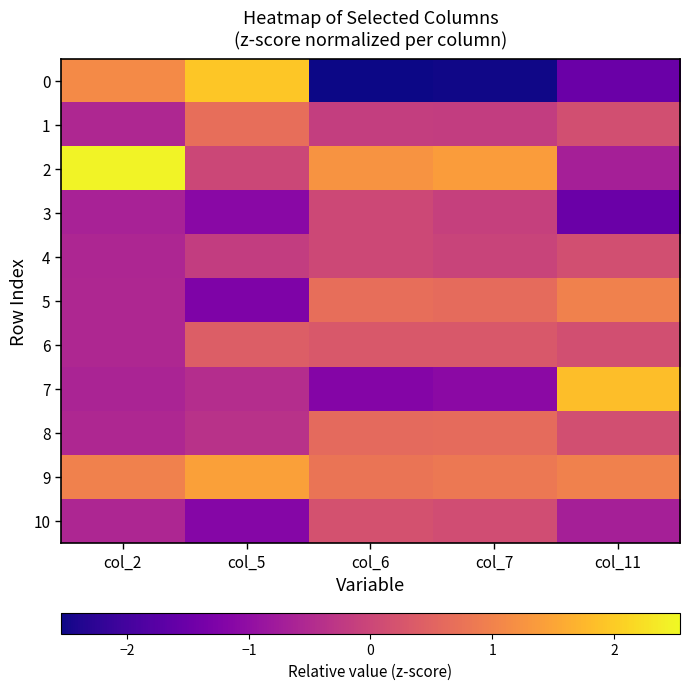

Reading left to right, transcribe all the data shown in this chart.

0: col_2=1.1	col_5=1.9	col_6=-2.5	col_7=-2.5	col_11=-1.5
1: col_2=-0.5	col_5=0.7	col_6=-0.1	col_7=-0.2	col_11=0.2
2: col_2=2.5	col_5=0.0	col_6=1.3	col_7=1.4	col_11=-0.7
3: col_2=-0.6	col_5=-1.1	col_6=0.0	col_7=-0.1	col_11=-1.5
4: col_2=-0.6	col_5=-0.2	col_6=0.0	col_7=-0.0	col_11=0.2
5: col_2=-0.5	col_5=-1.3	col_6=0.7	col_7=0.6	col_11=1.0
6: col_2=-0.5	col_5=0.4	col_6=0.3	col_7=0.3	col_11=0.2
7: col_2=-0.6	col_5=-0.5	col_6=-1.2	col_7=-1.1	col_11=1.8
8: col_2=-0.6	col_5=-0.4	col_6=0.6	col_7=0.6	col_11=0.2
9: col_2=1.0	col_5=1.5	col_6=0.8	col_7=0.8	col_11=1.0
10: col_2=-0.6	col_5=-1.2	col_6=0.2	col_7=0.1	col_11=-0.7